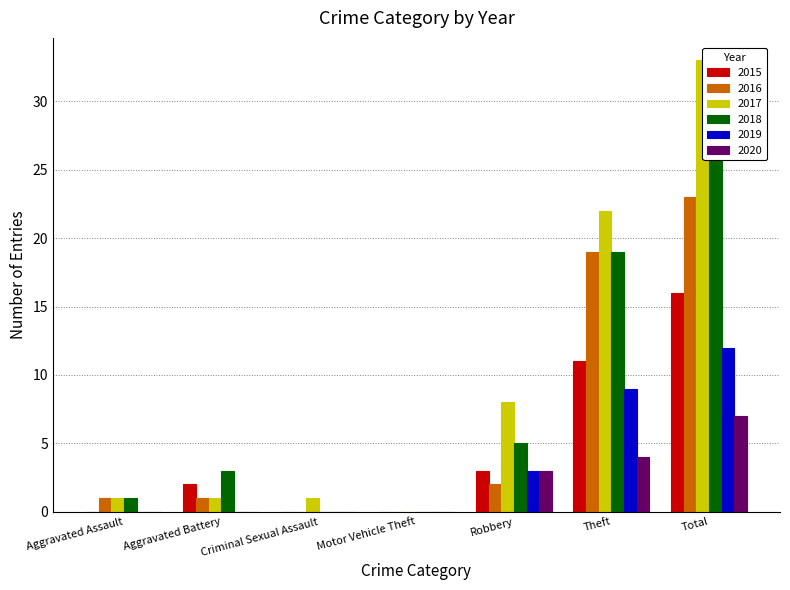

Between Aggravated Battery and Robbery, which series saw the biggest shift?

2017